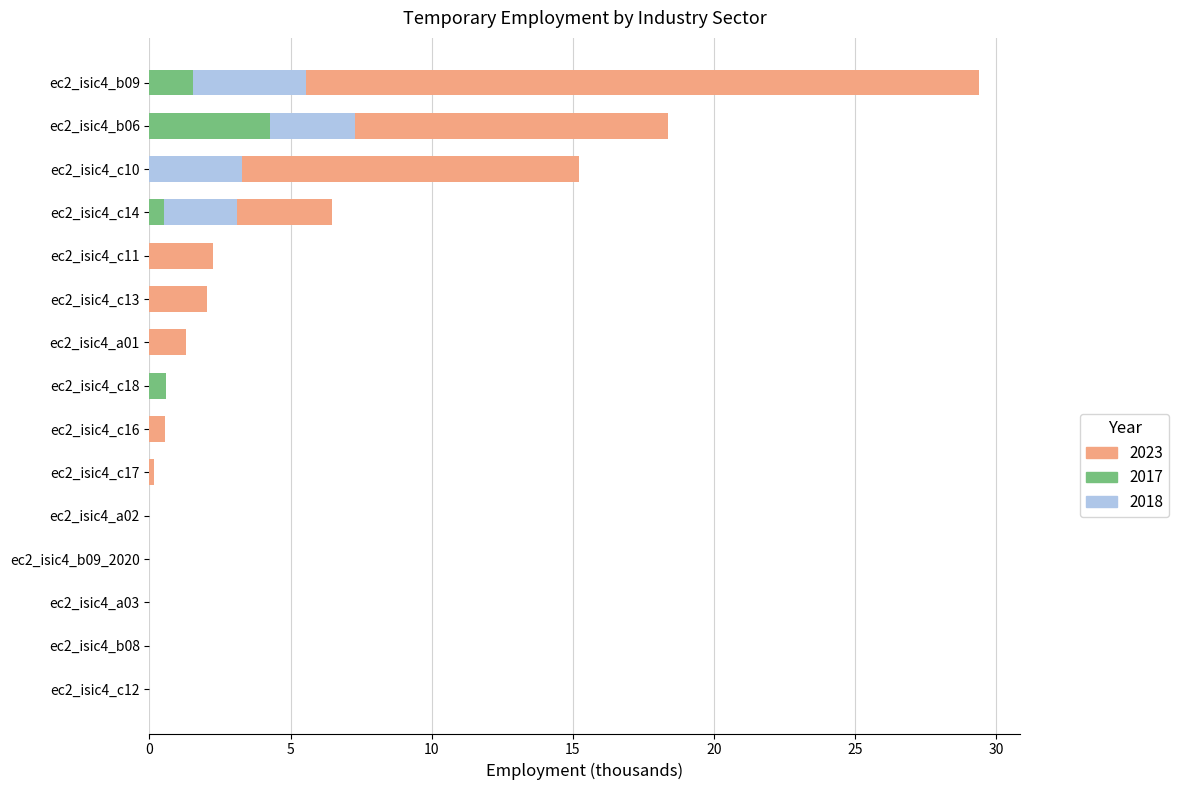

At which label does 2017 reach its peak?

ec2_isic4_b06